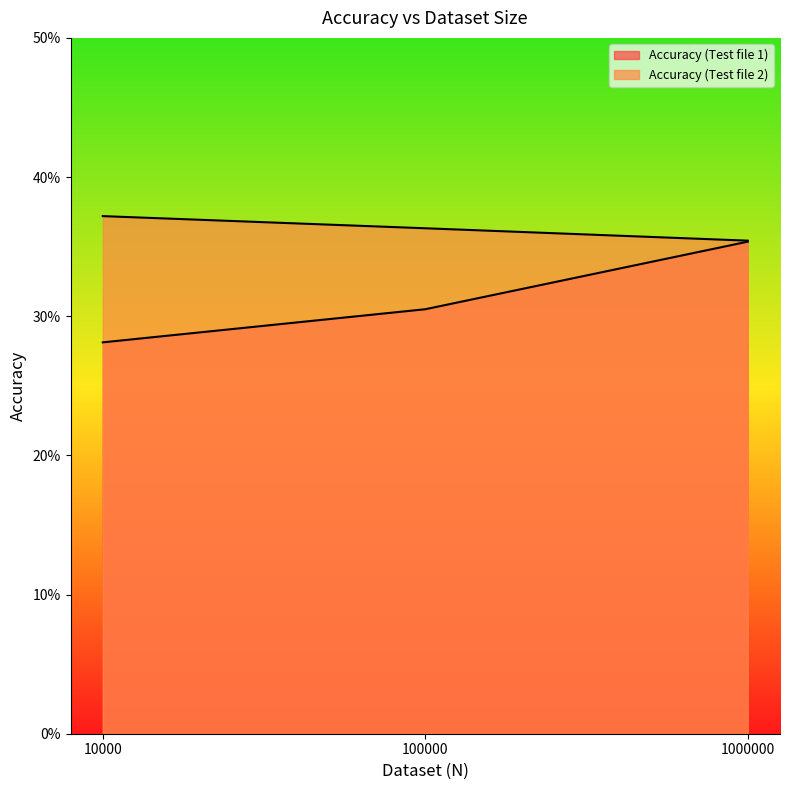

Which series has the widest spread of values?

Accuracy (Test file 1)